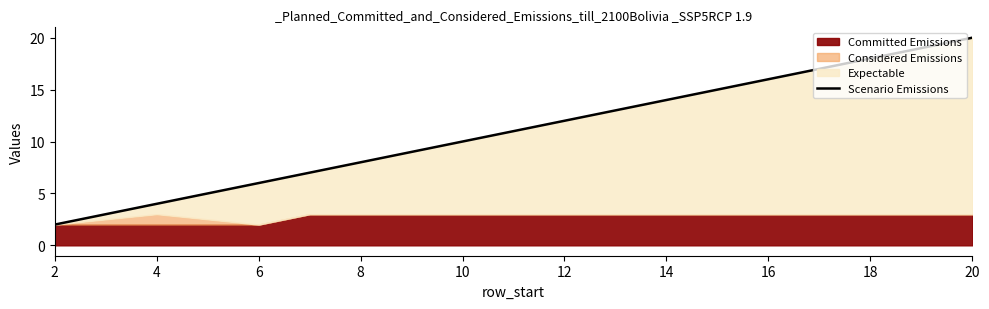

Reading left to right, extract all data points from this chart.

2	4	6	7	8	9	10	11	12	13	14	15	16	17	18	19	20